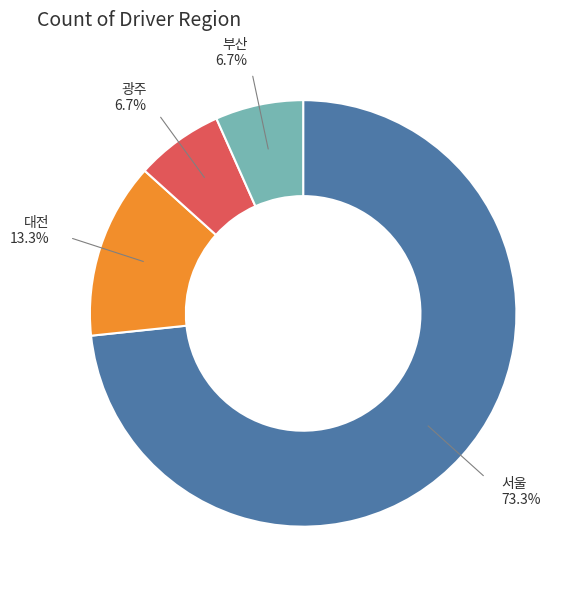

To the nearest percent, what percentage of the pie is 대전?

13%